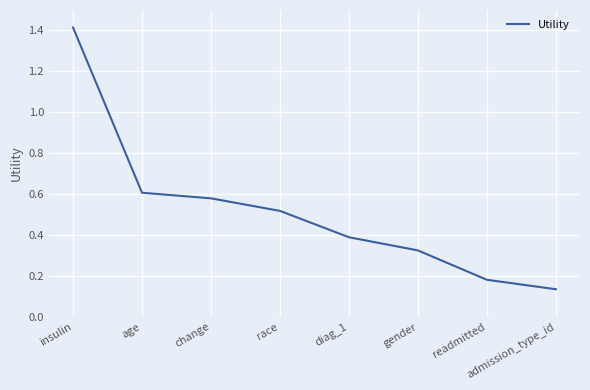

How many distinct data groups are displayed?

1